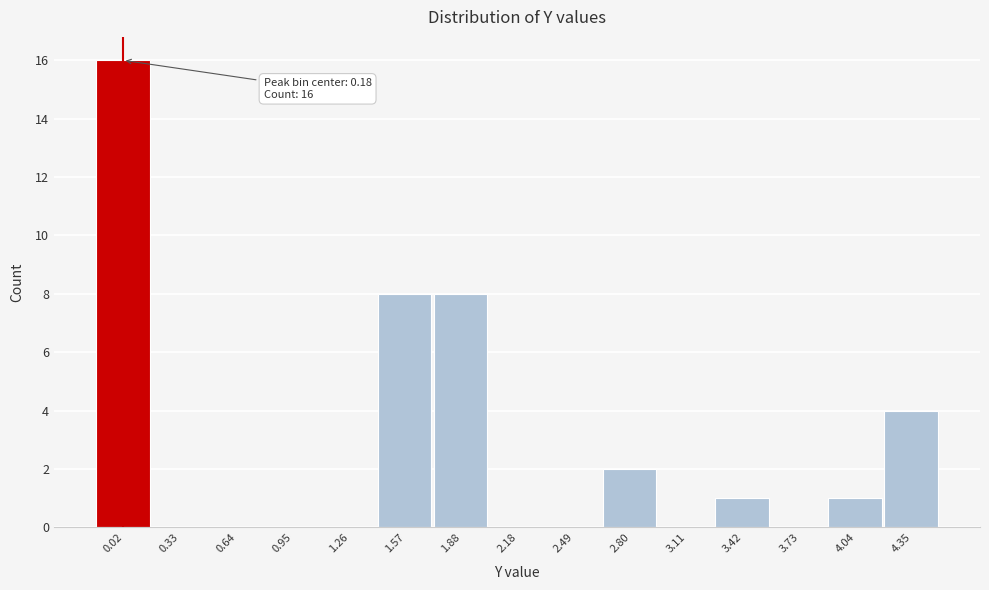

Reading right to left, what are all the values shown in this chart?

4.35=4	4.04=1	3.73=0	3.42=1	3.11=0	2.80=2	2.49=0	2.18=0	1.88=8	1.57=8	1.26=0	0.95=0	0.64=0	0.33=0	0.02=16